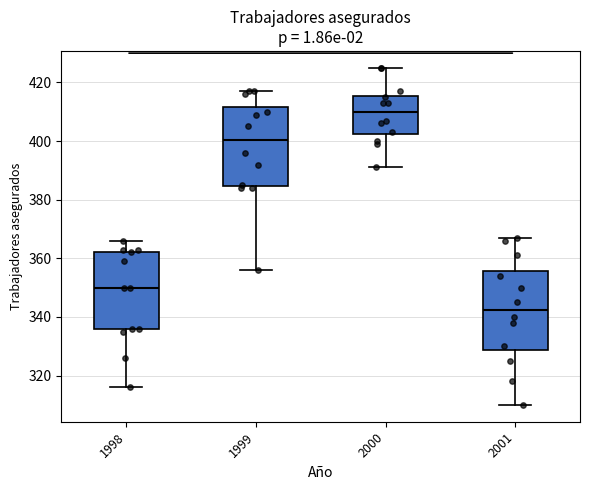

Reading left to right, read every box against the y-axis: the position of its median line, the range the box covers, and the ends of its whiskers. The values are not printed on the chart, so give them approximately, as read against the axis.

1998: median 350, box 336 to 362, whiskers 316 to 366
1999: median 400, box 384 to 412, whiskers 356 to 418
2000: median 410, box 402 to 416, whiskers 392 to 426
2001: median 342, box 328 to 356, whiskers 310 to 368